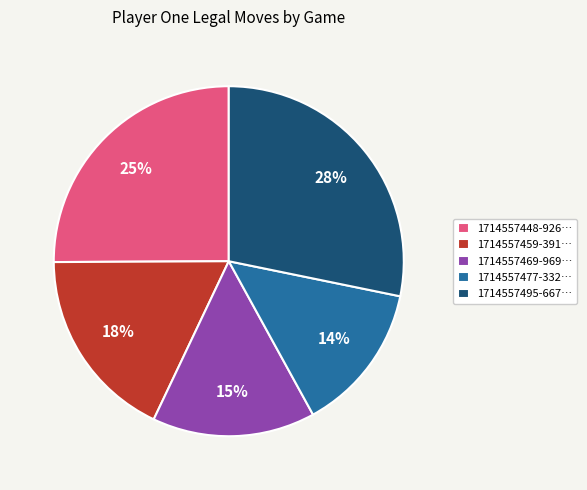

To the nearest percent, what is the difference between the largest and smallest slice percentages?

14%